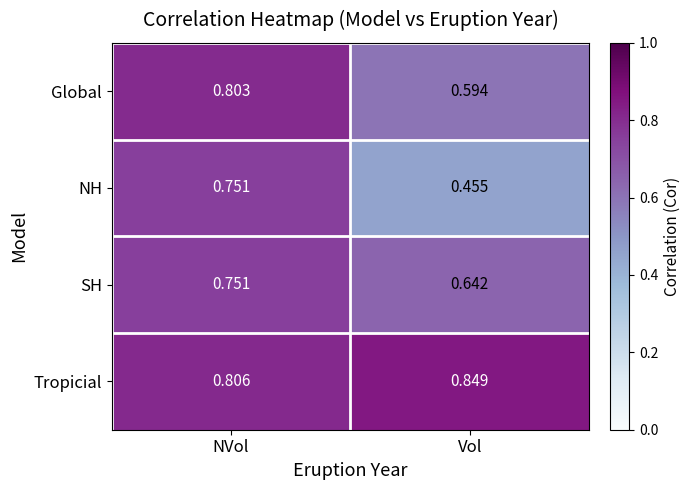

Which series changed the most between NVol and Vol?

NH